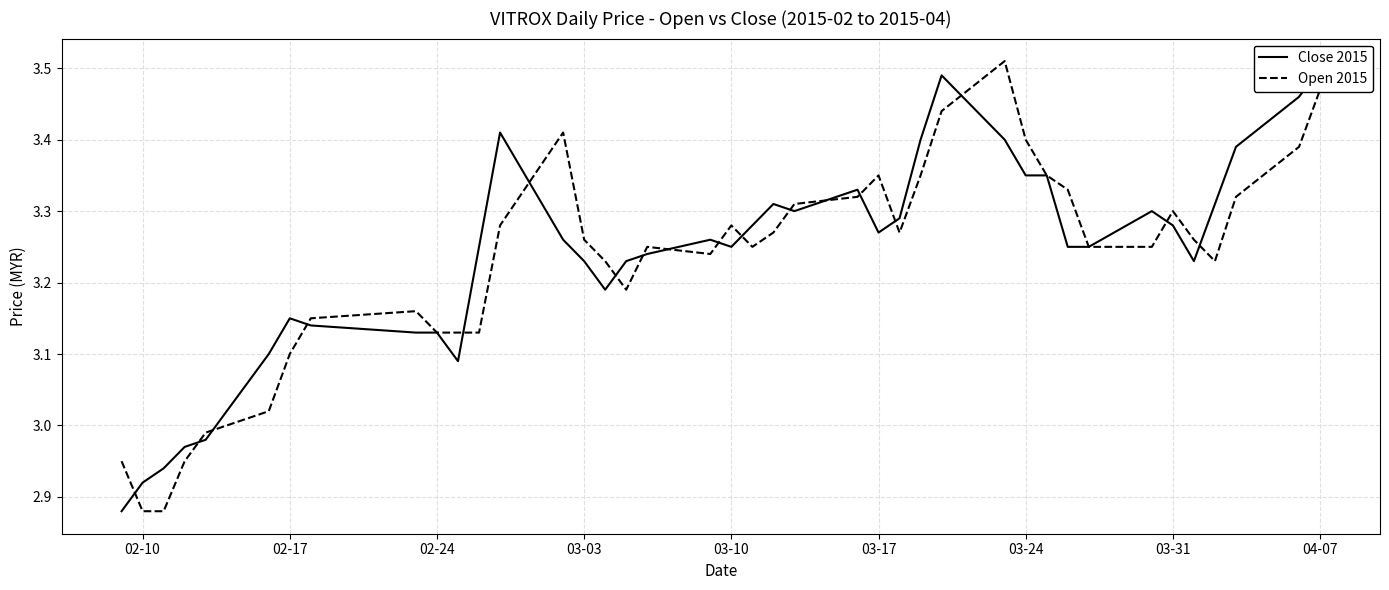

True or false: Close 2015 has a value of 1.0 at 02-10.

False